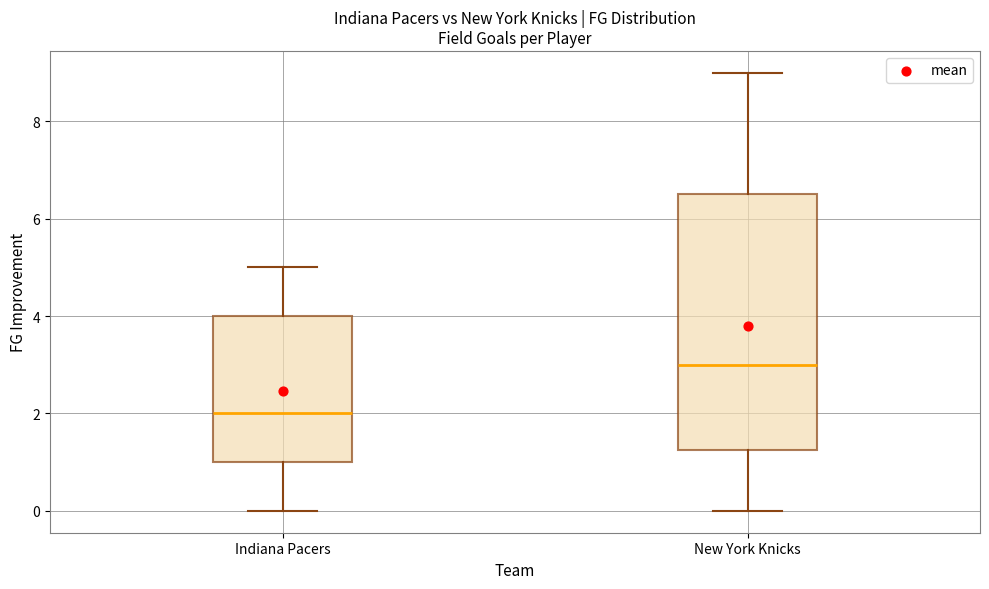

Which box has the lowest median line?

Indiana Pacers